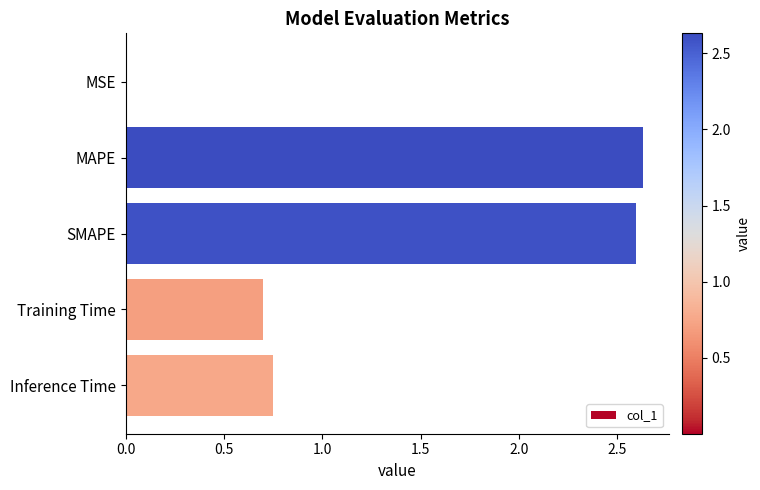

The value at MAPE is 2.6. True or false?

True